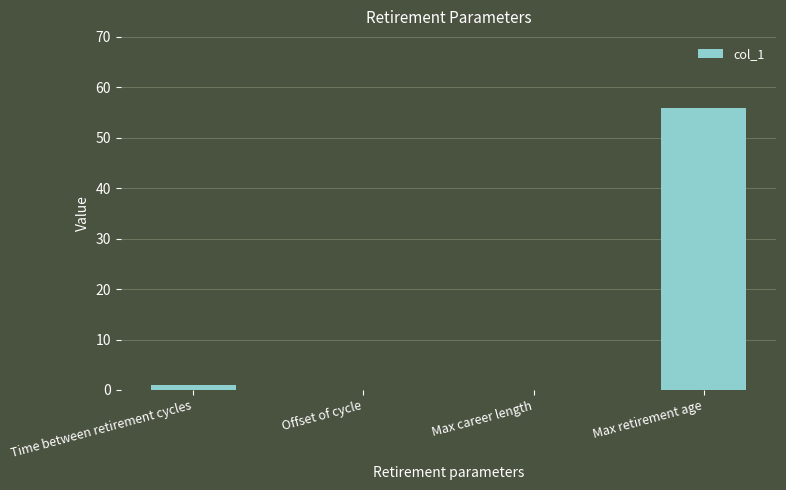

How many data points does each series have?

4